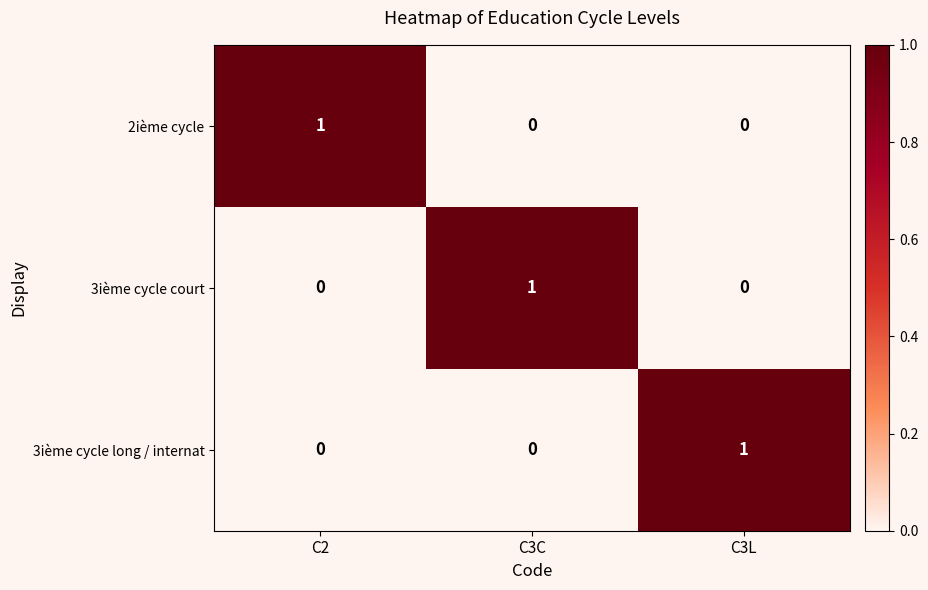

The 3ième cycle long / internat series shows 1 at C3L. True or false?

True